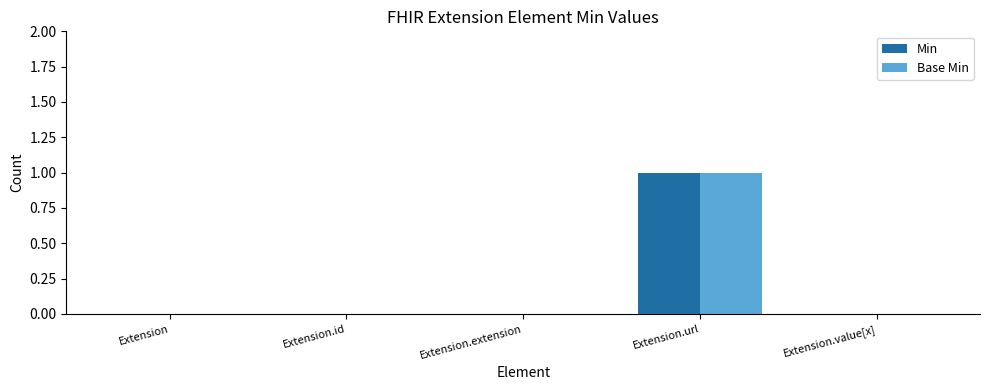

How many categories are shown in the chart?

5